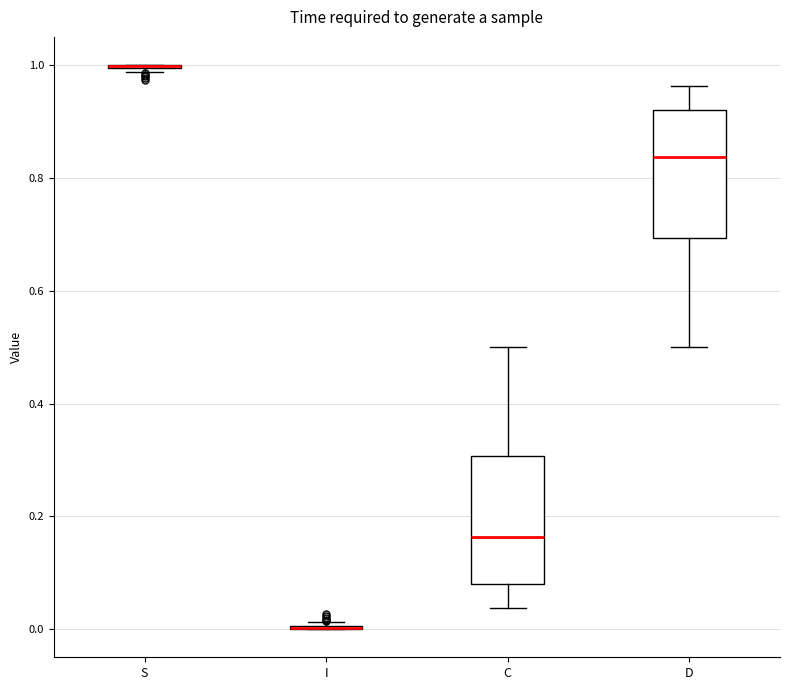

Reading left to right, read every box against the y-axis: the position of its median line, the range the box covers, and the ends of its whiskers. The values are not printed on the chart, so give them approximately, as read against the axis.

S: box collapsed to a line at 1.00, whiskers 0.98 to 1.00
I: box collapsed to a line at 0.00, whiskers 0.00 to 0.02
C: median 0.16, box 0.08 to 0.30, whiskers 0.04 to 0.50
D: median 0.84, box 0.70 to 0.92, whiskers 0.50 to 0.96